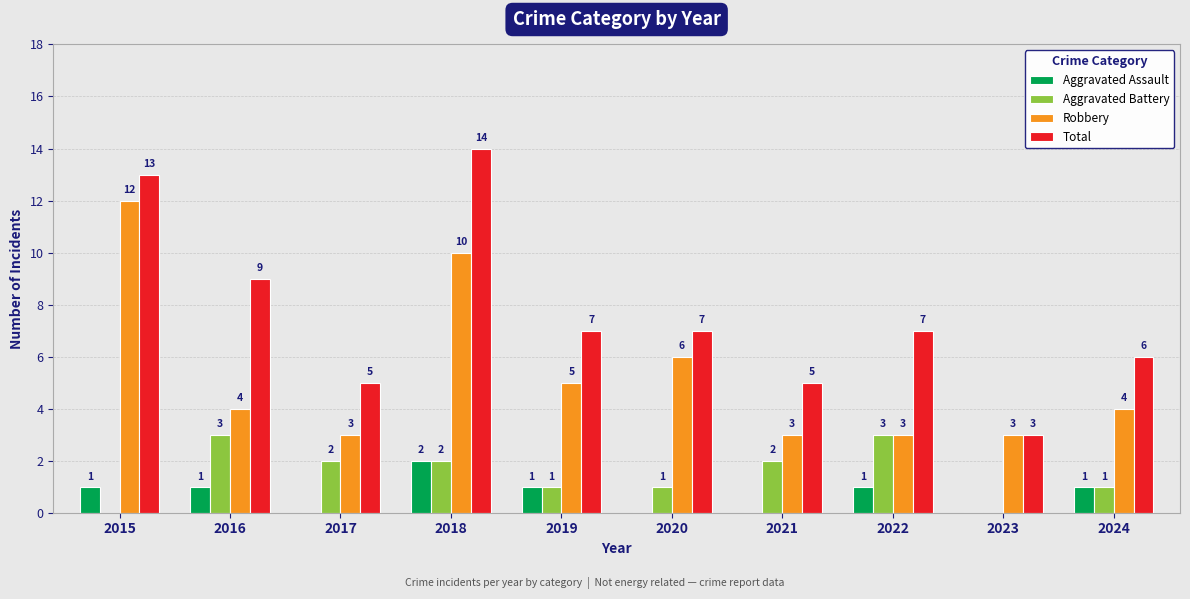

What is the greatest value displayed?

14